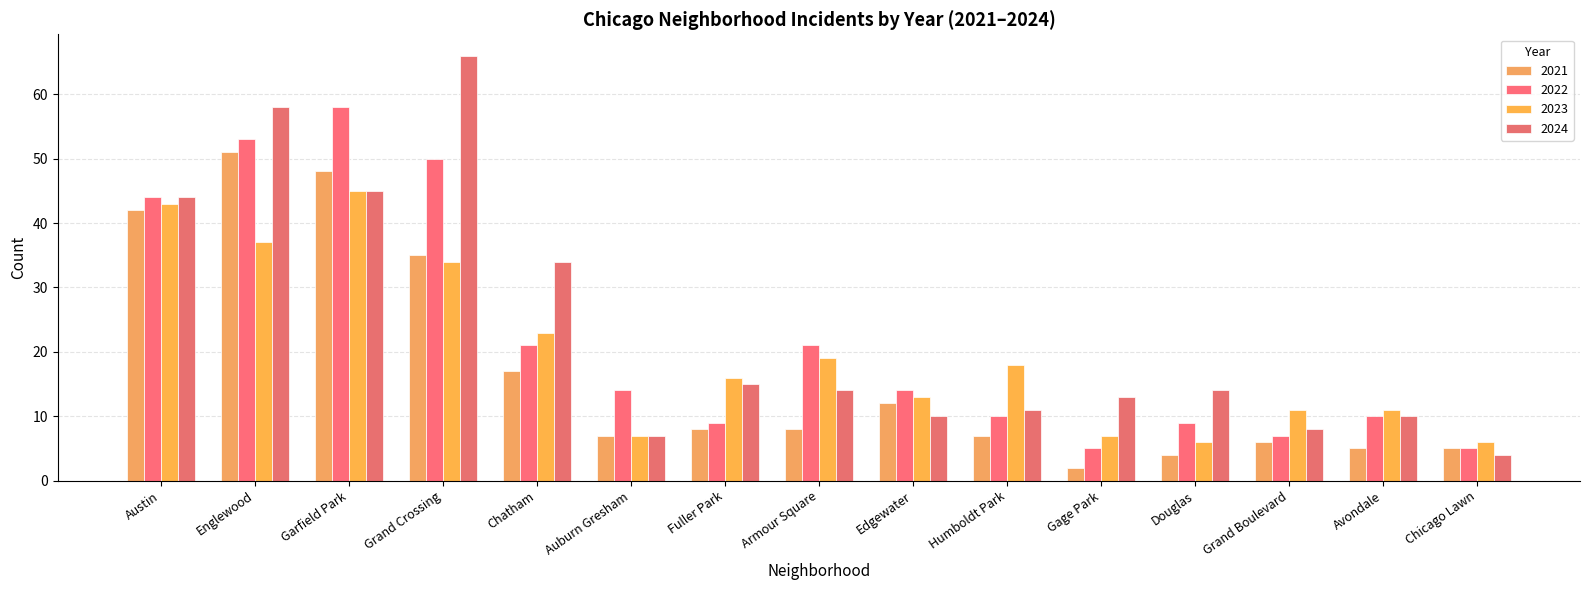

At which category is the sum across all series the highest?

Englewood